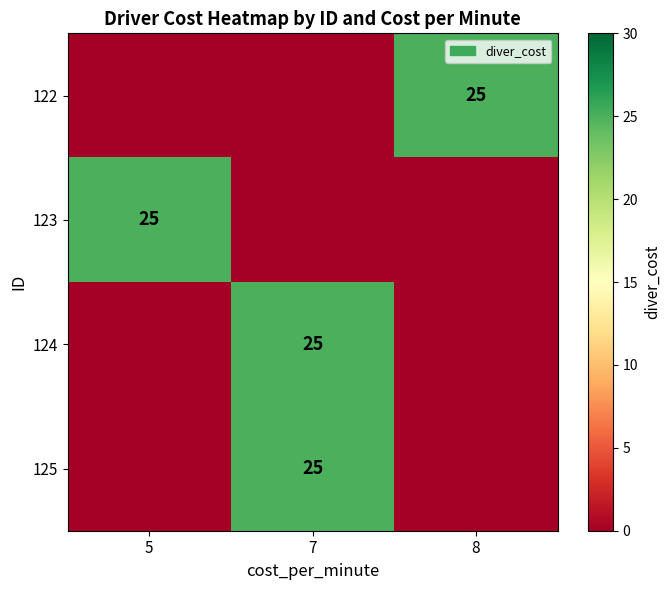

The 123 series shows 11 at 5. True or false?

False